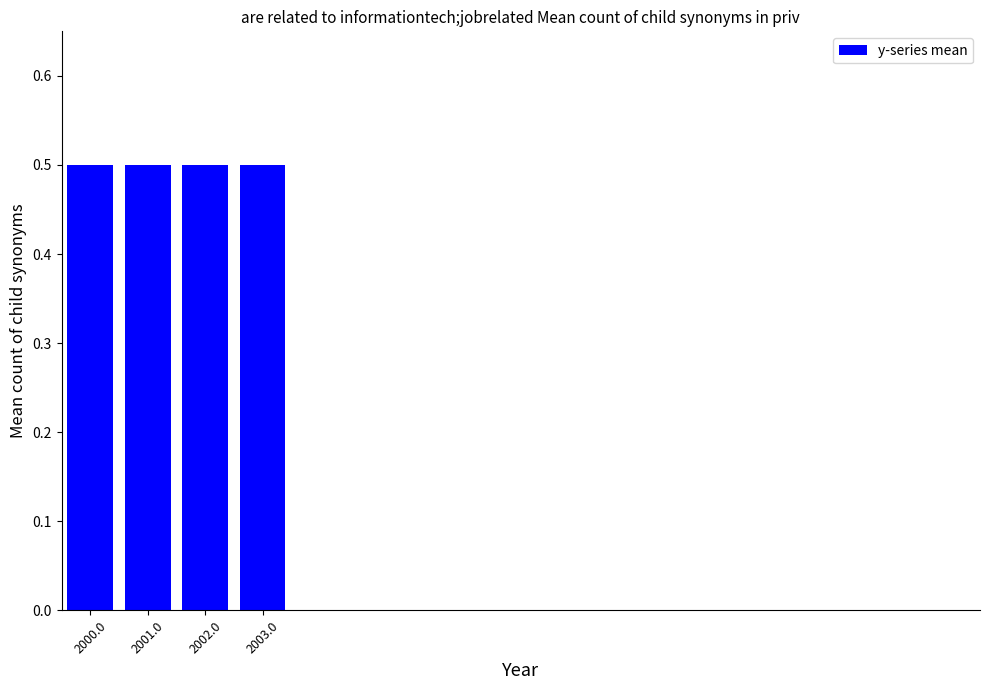

How many data points does each series have?

16